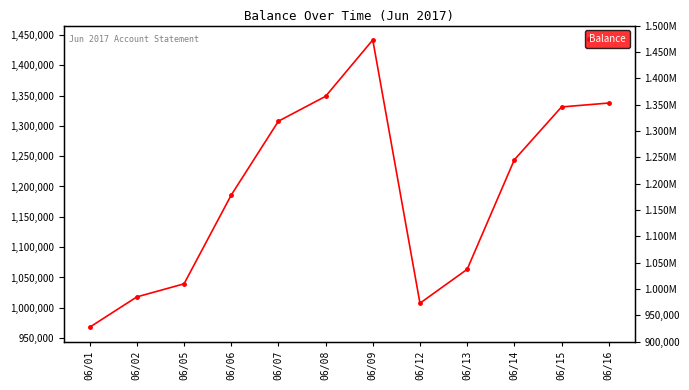

At which label does the data first exceed 1244018?

06/07